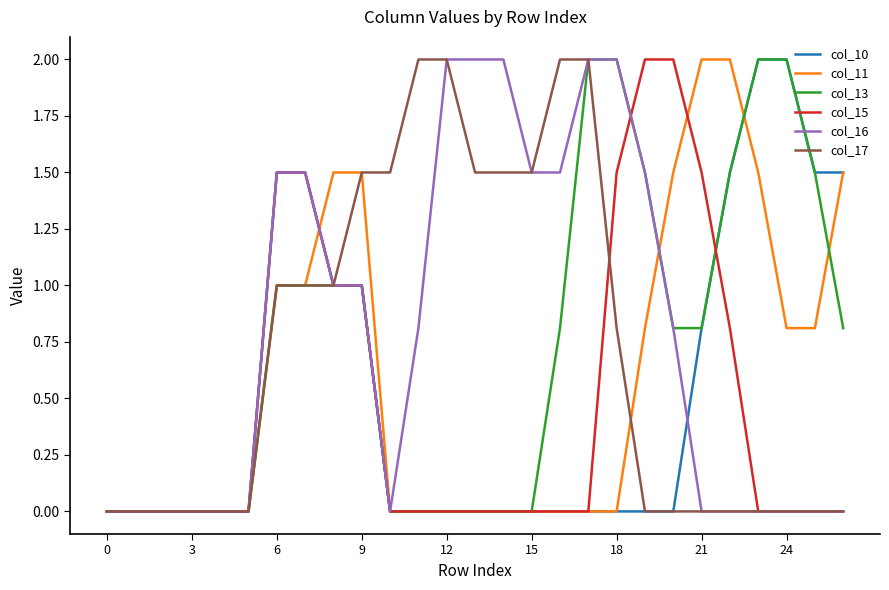

What is the highest value of the col_13 series?

2.0